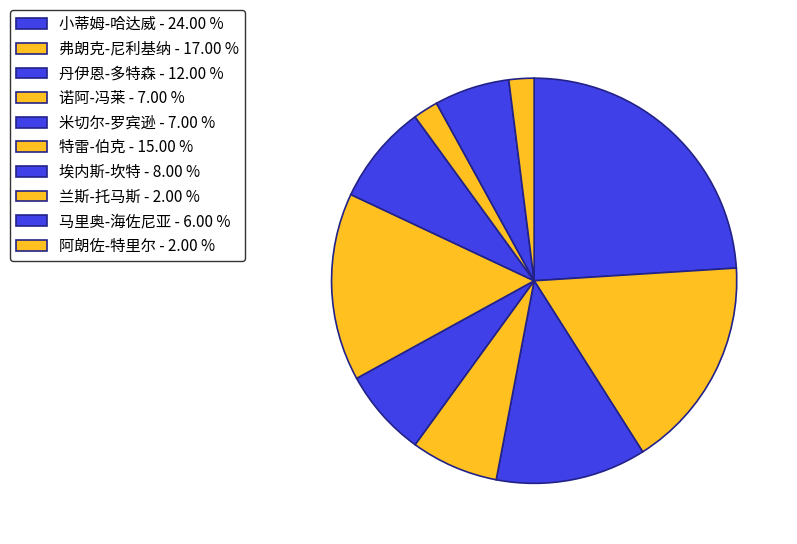

Is 兰斯-托马斯 the majority of the pie?

No